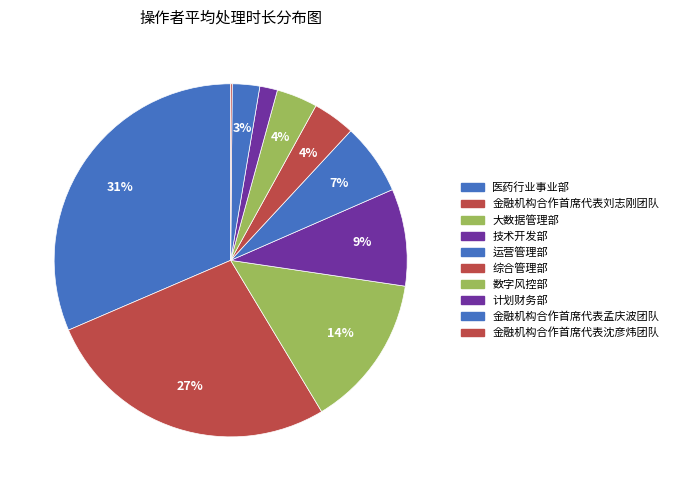

True or false: 金融机构合作首席代表沈彦炜团队 accounts for 0% of the total.

True